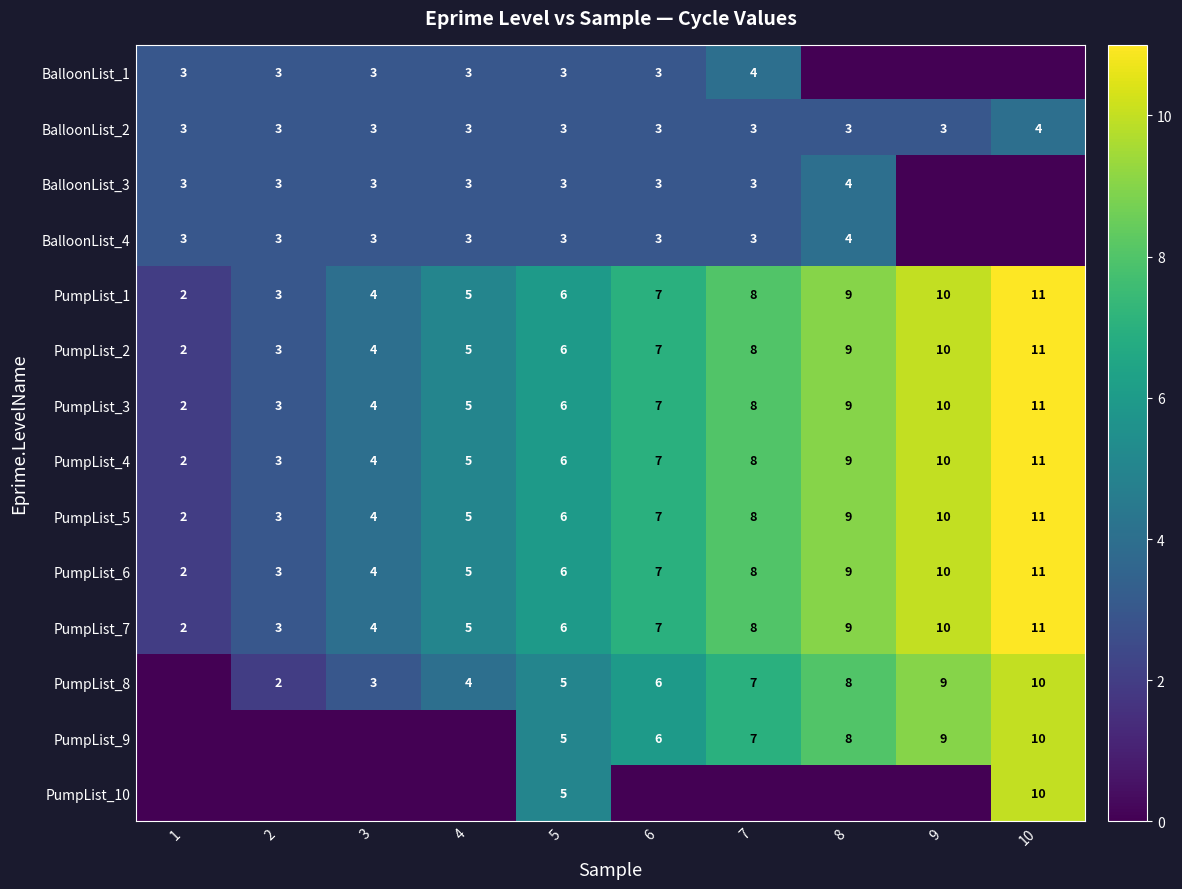

What is the difference between the second highest and minimum values in the PumpList_7 series?

8